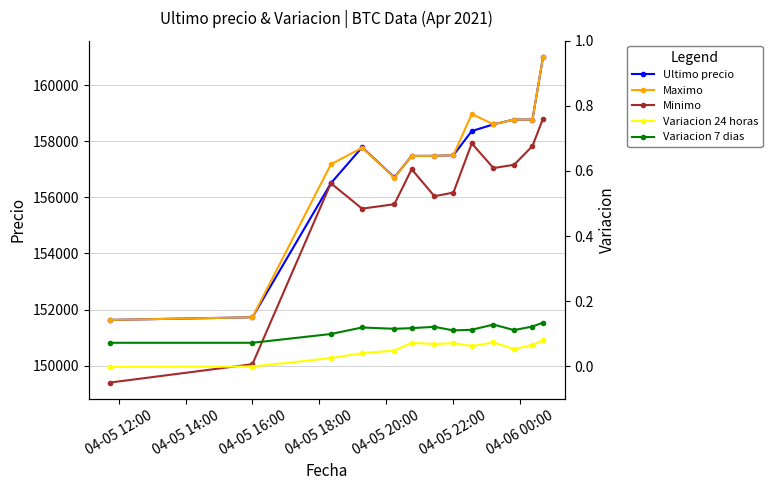

What is the value of the Minimo point at the 4th from the left?

155596.0